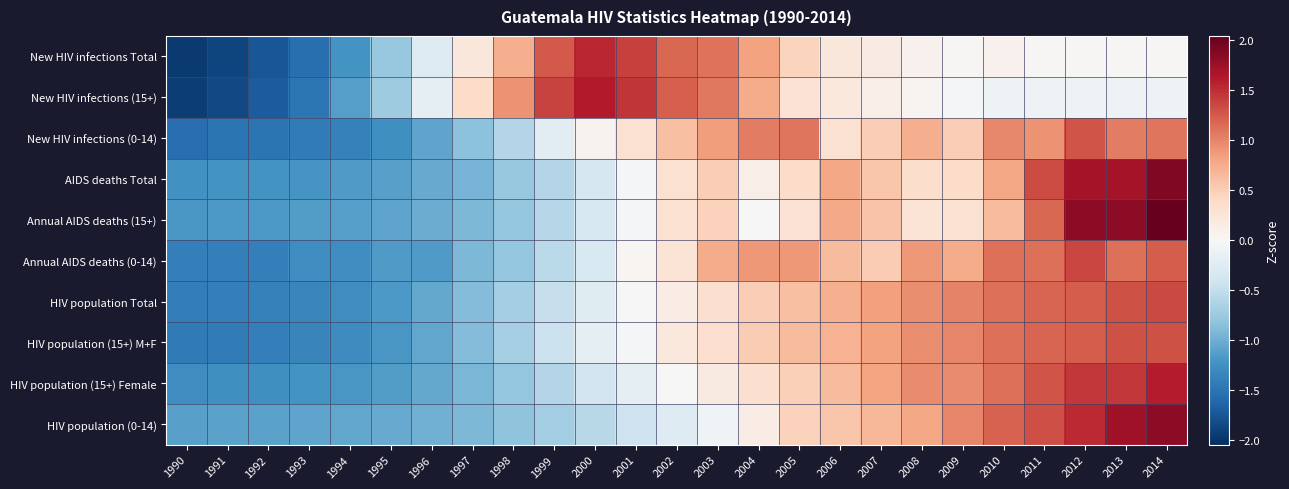

What is the maximum value shown in the chart?

2.0